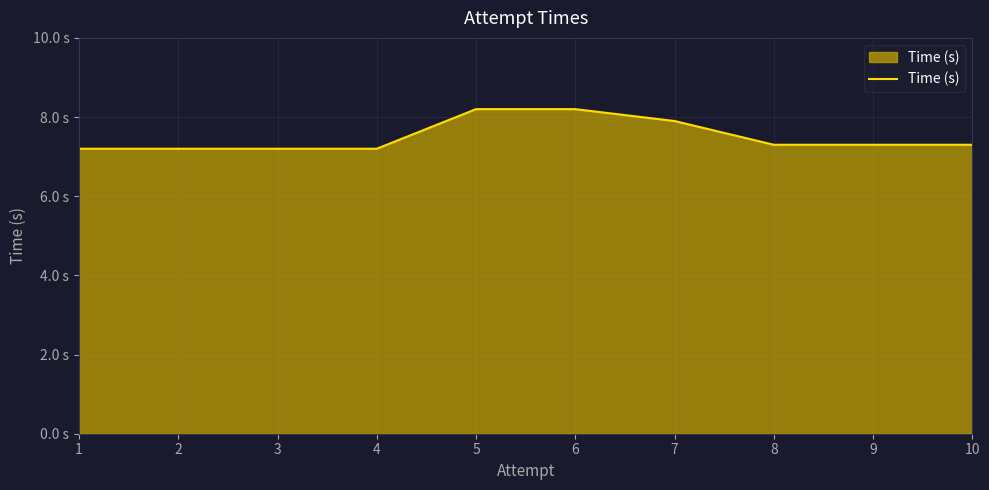

What is the value of the 6th point from the left?

8.2